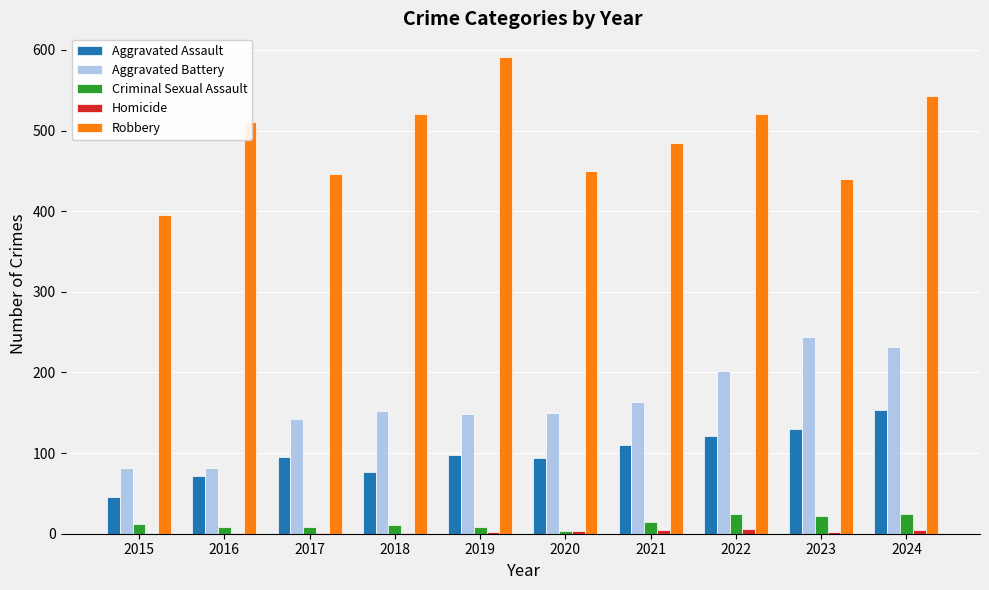

Which series has the largest total across all categories?

Robbery